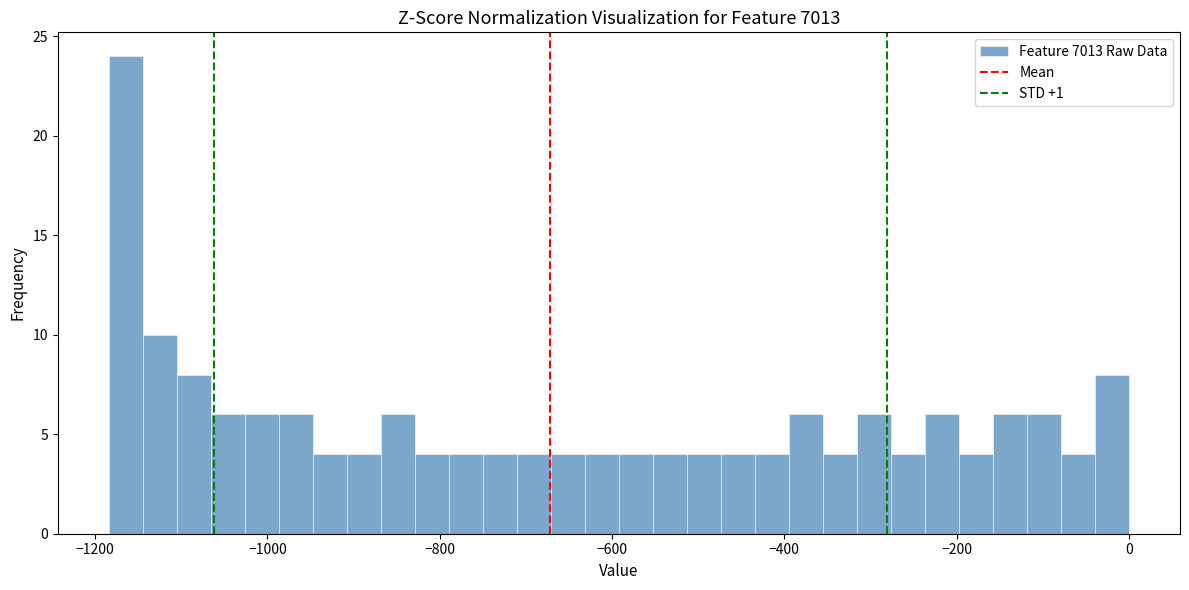

Around what value on the x-axis is the tallest bar? Give the approximate position of its centre, as read against the axis.

-1160